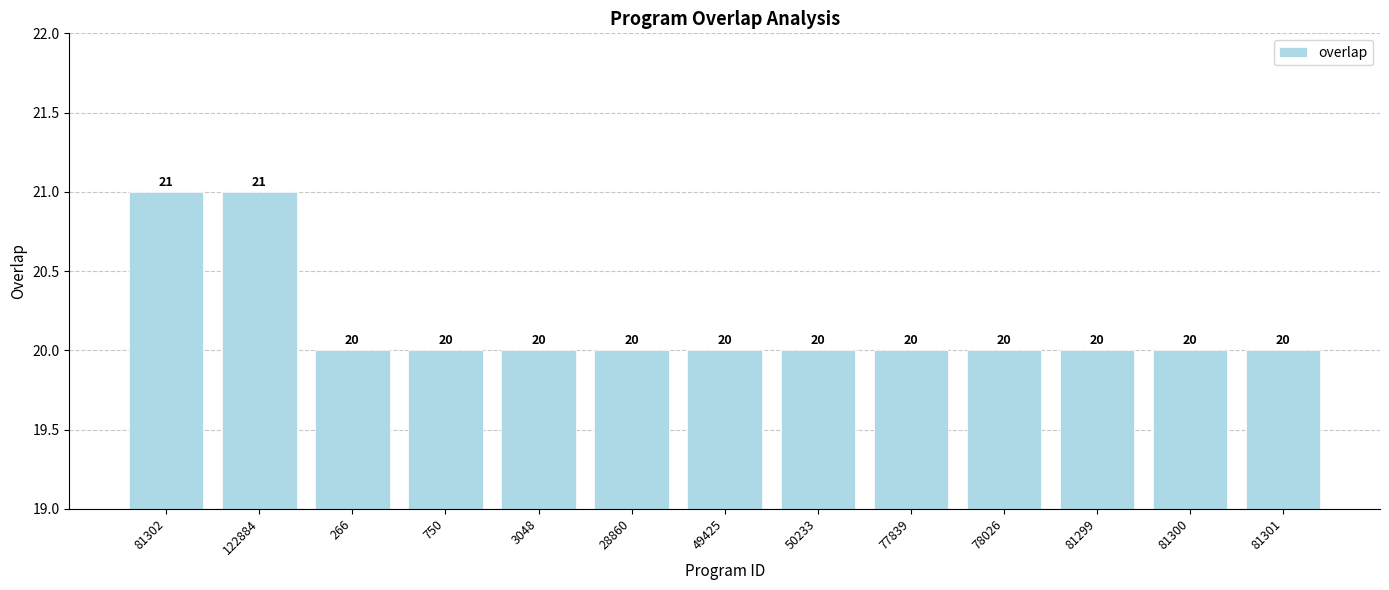

Reading left to right, extract all data points from this chart.

81302=21	122884=21	266=20	750=20	3048=20	28860=20	49425=20	50233=20	77839=20	78026=20	81299=20	81300=20	81301=20